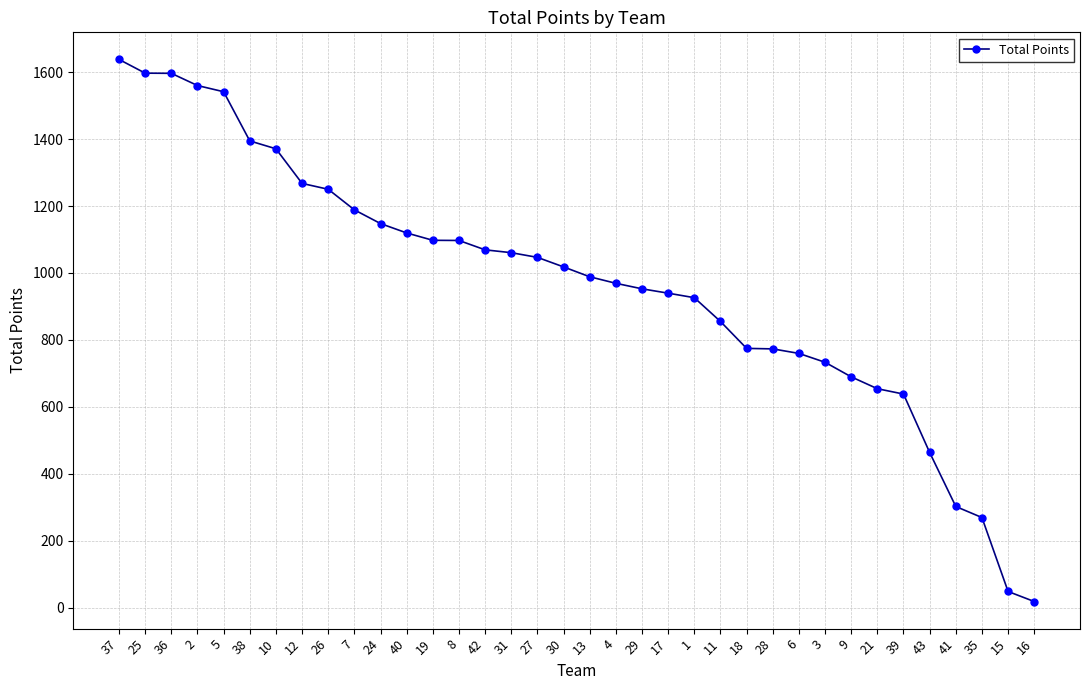

Where does the data first go above 1018?

37